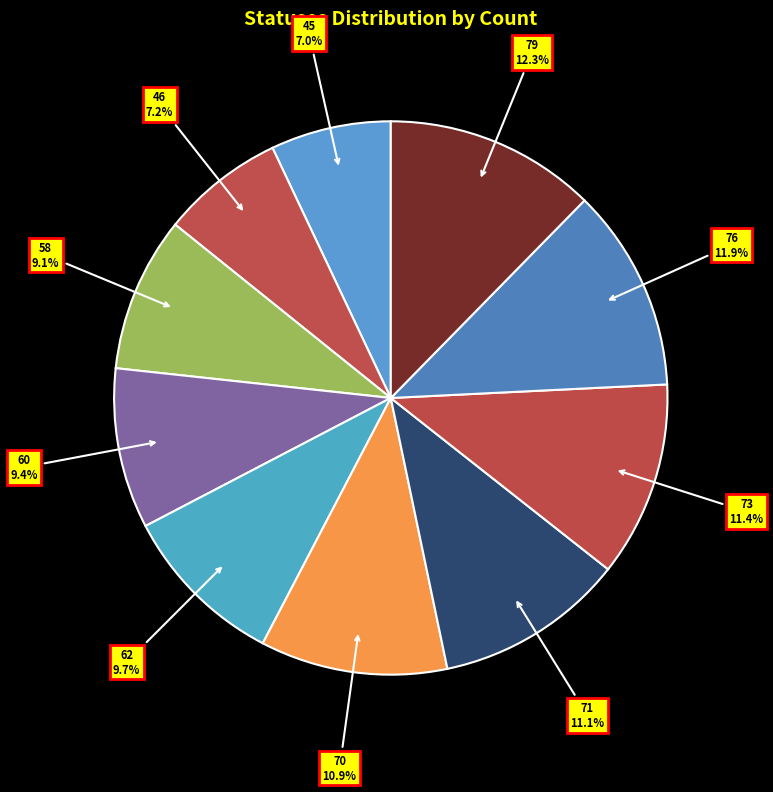

Between 73 and 60, which is larger?

73